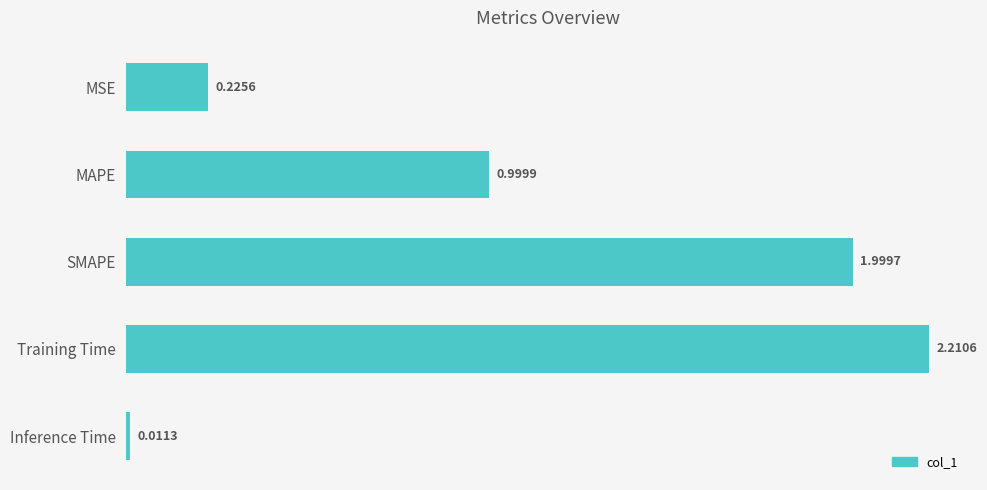

What is the average value?

1.1